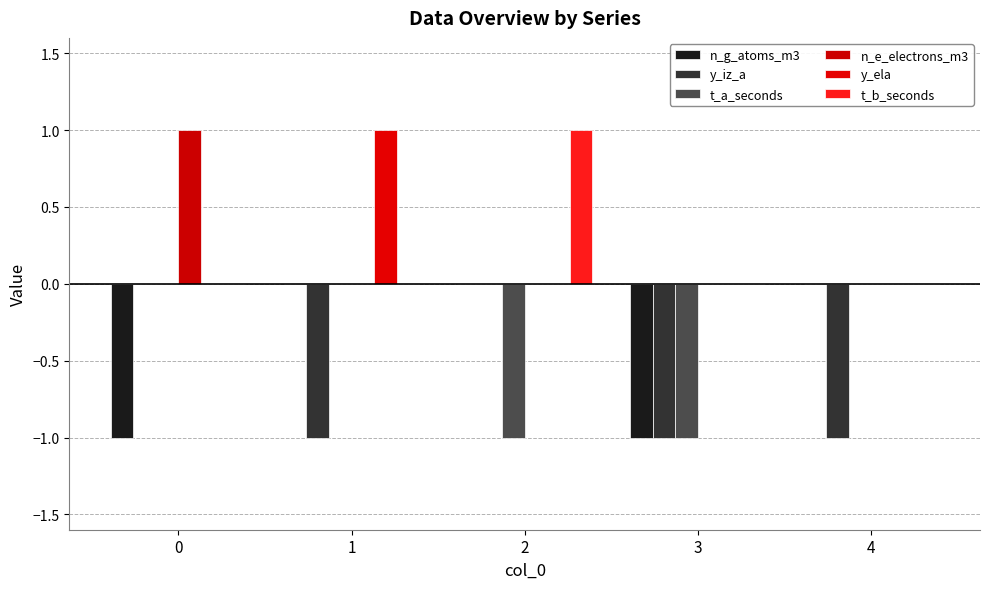

What is the difference between the n_g_atoms_m3 values at 0 and 2?

1